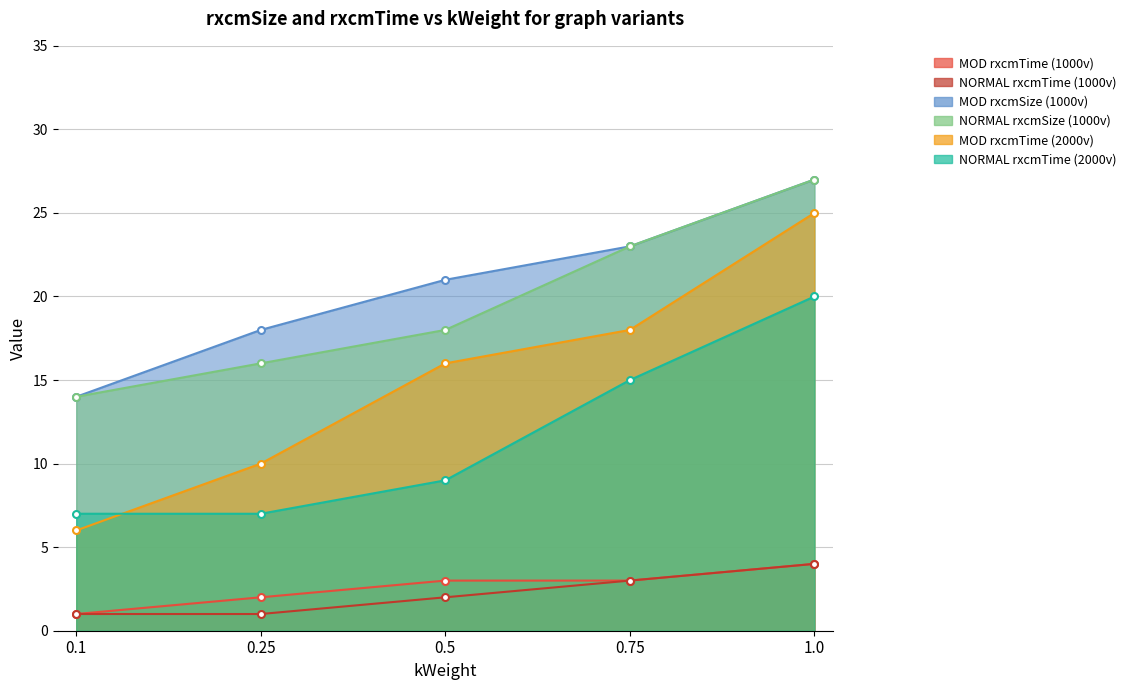

What is the label of the 1st point from the right?

1.0